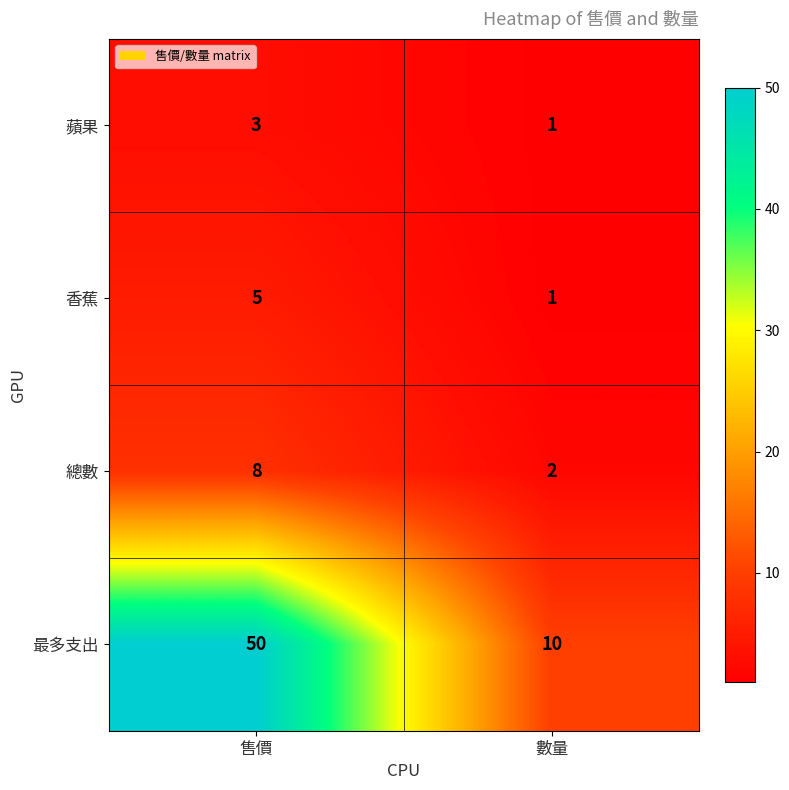

Rank the series by their maximum value, from highest to lowest.

最多支出, 總數, 香蕉, 蘋果